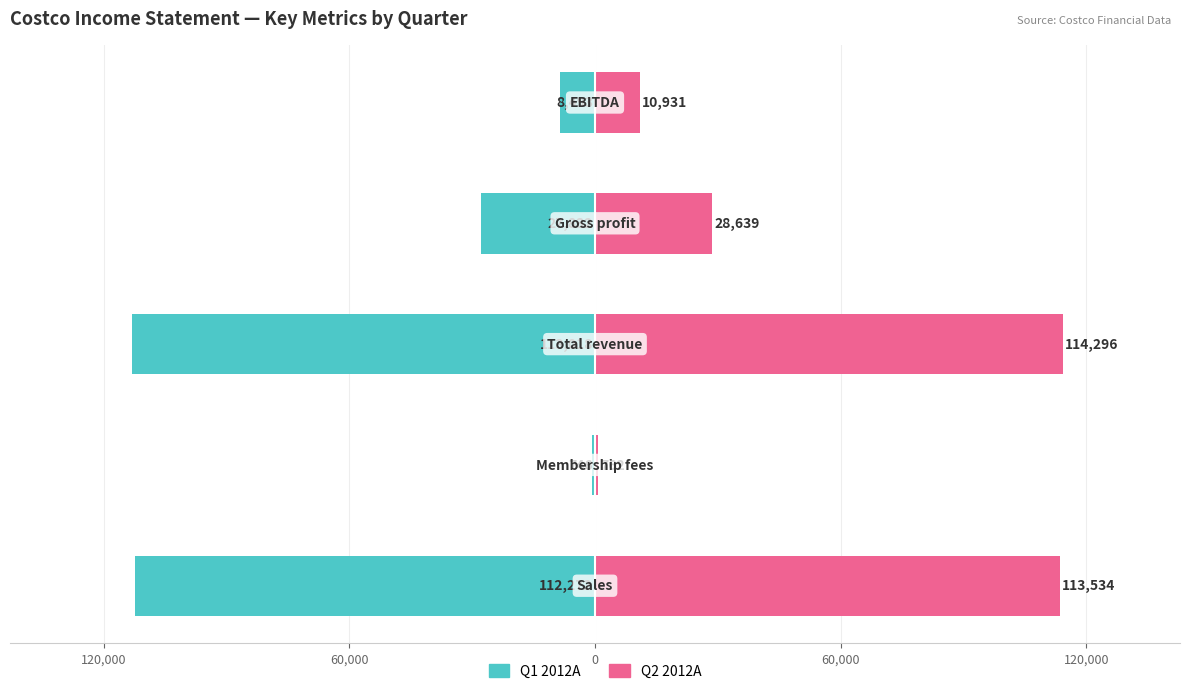

Is the value of Q2 2012A at 60,000 greater than the value of Q1 2012A at 0?

Yes